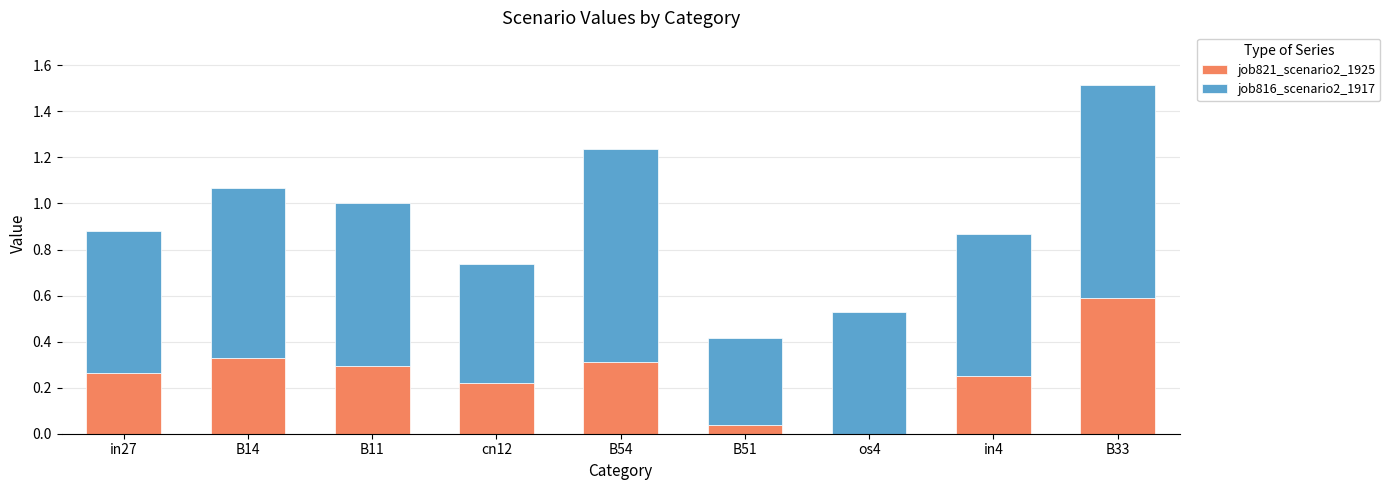

At which category is the sum across all series the highest?

B33